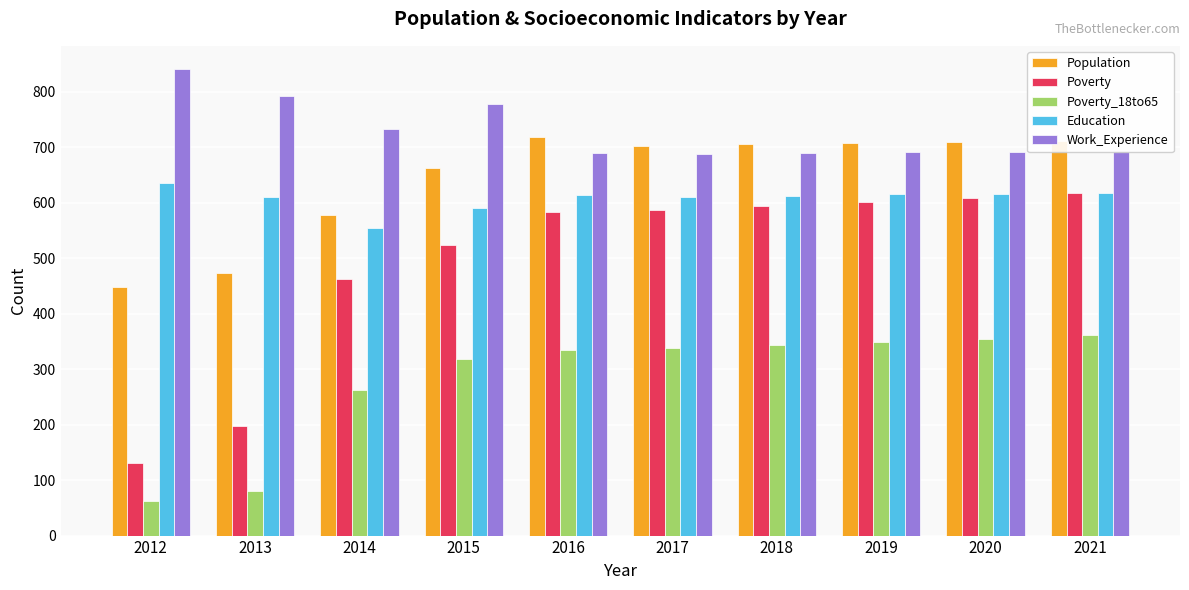

What is the maximum value for Poverty?

617